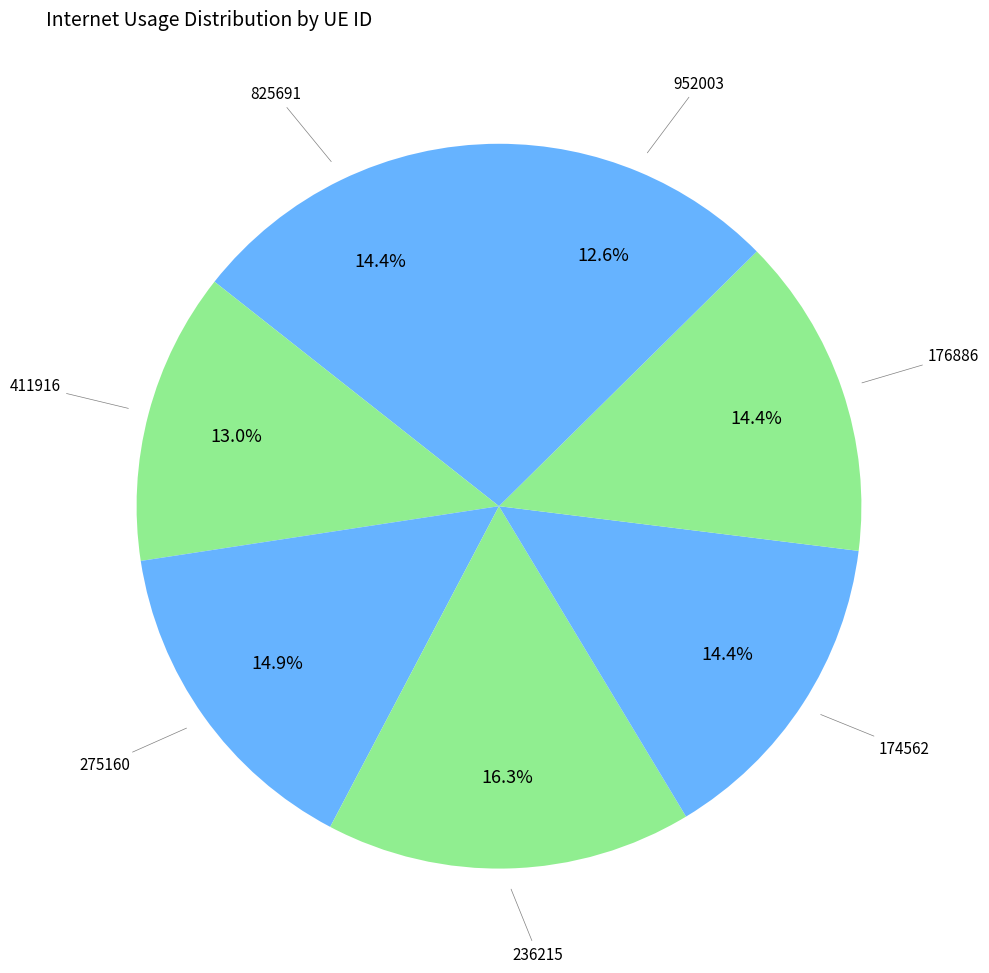

How many segments does this pie chart have?

7